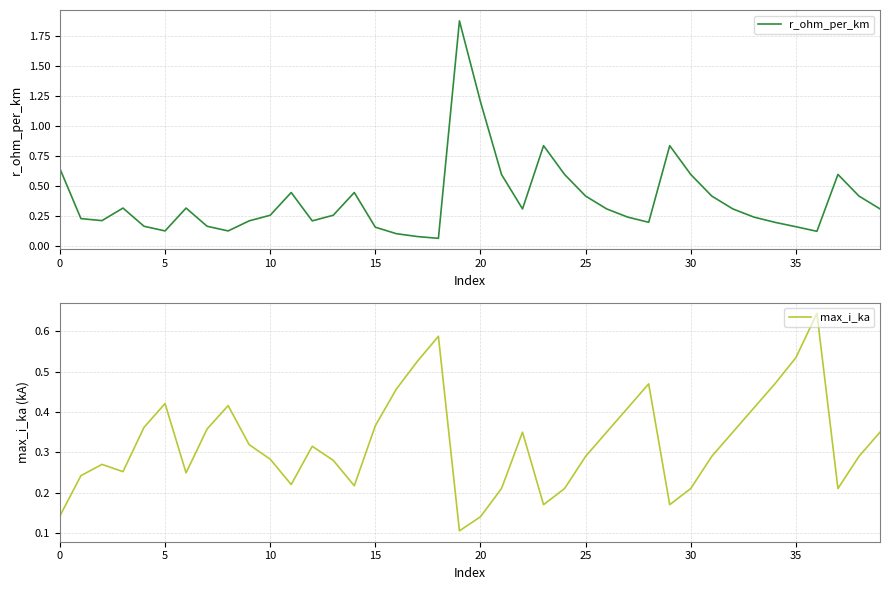

At which category is the sum across all series the highest?

19